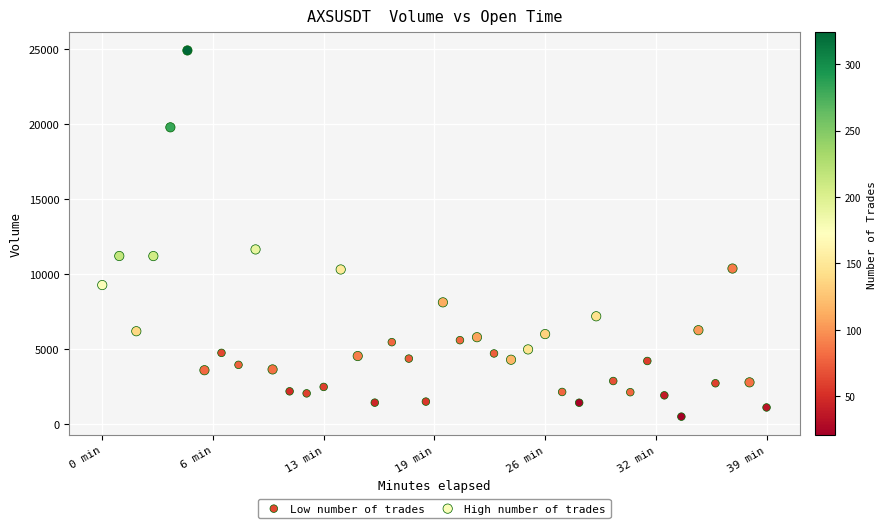

Which series reaches the minimum Y coordinate?

Low number of trades